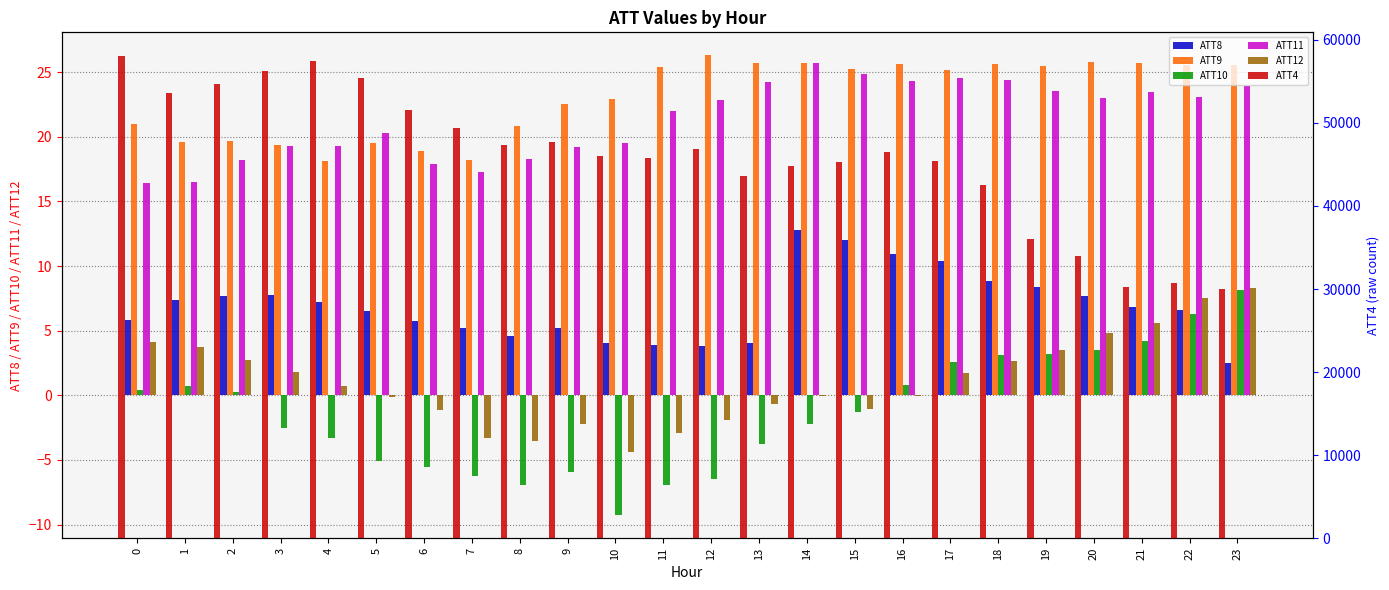

Reading left to right, what are all the values shown in this chart?

ATT8: 0=5.9	1=7.4	2=7.7	3=7.8	4=7.2	5=6.5	6=5.7	7=5.2	8=4.6	9=5.2	10=4.0	11=3.9	12=3.8	13=4.1	14=12.8	15=12.1	16=10.9	17=10.4	18=8.8	19=8.4	20=7.7	21=6.9	22=6.6	23=2.5
ATT9: 0=21.0	1=19.6	2=19.7	3=19.4	4=18.2	5=19.6	6=18.9	7=18.2	8=20.9	9=22.5	10=23.0	11=25.4	12=26.3	13=25.7	14=25.7	15=25.3	16=25.6	17=25.2	18=25.7	19=25.5	20=25.8	21=25.7	22=25.6	23=25.6
ATT10: 0=0.4	1=0.7	2=0.3	3=-2.5	4=-3.3	5=-5.1	6=-5.5	7=-6.2	8=-7.0	9=-5.9	10=-9.3	11=-6.9	12=-6.5	13=-3.8	14=-2.2	15=-1.3	16=0.8	17=2.5	18=3.1	19=3.2	20=3.5	21=4.2	22=6.3	23=8.1
ATT11: 0=16.4	1=16.5	2=18.2	3=19.3	4=19.3	5=20.3	6=17.9	7=17.3	8=18.3	9=19.2	10=19.5	11=22.0	12=22.9	13=24.2	14=25.7	15=24.8	16=24.3	17=24.6	18=24.4	19=23.5	20=23.0	21=23.5	22=23.1	23=24.0
ATT12: 0=4.1	1=3.8	2=2.7	3=1.8	4=0.7	5=-0.2	6=-1.1	7=-3.3	8=-3.5	9=-2.2	10=-4.4	11=-2.9	12=-1.9	13=-0.7	14=-0.1	15=-1.1	16=-0.1	17=1.7	18=2.7	19=3.5	20=4.8	21=5.6	22=7.5	23=8.3
ATT4: 0=58000.0	1=53600.0	2=54700.0	3=56300.0	4=57400.0	5=55400.0	6=51500.0	7=49400.0	8=47300.0	9=47700.0	10=46000.0	11=45800.0	12=46900.0	13=43600.0	14=44800.0	15=45300.0	16=46500.0	17=45400.0	18=42500.0	19=36000.0	20=34000.0	21=30300.0	22=30700.0	23=30000.0